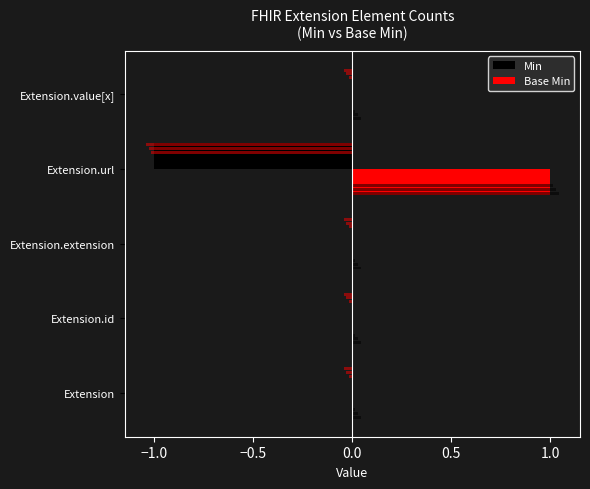

What is the sum of the Min values at Extension.url and Extension?

-1